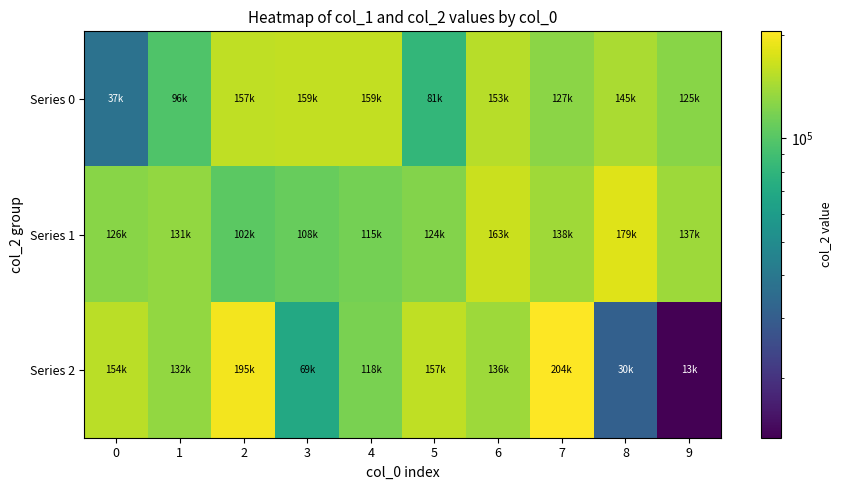

What is the spread (max minus min) of values at 1?

35426